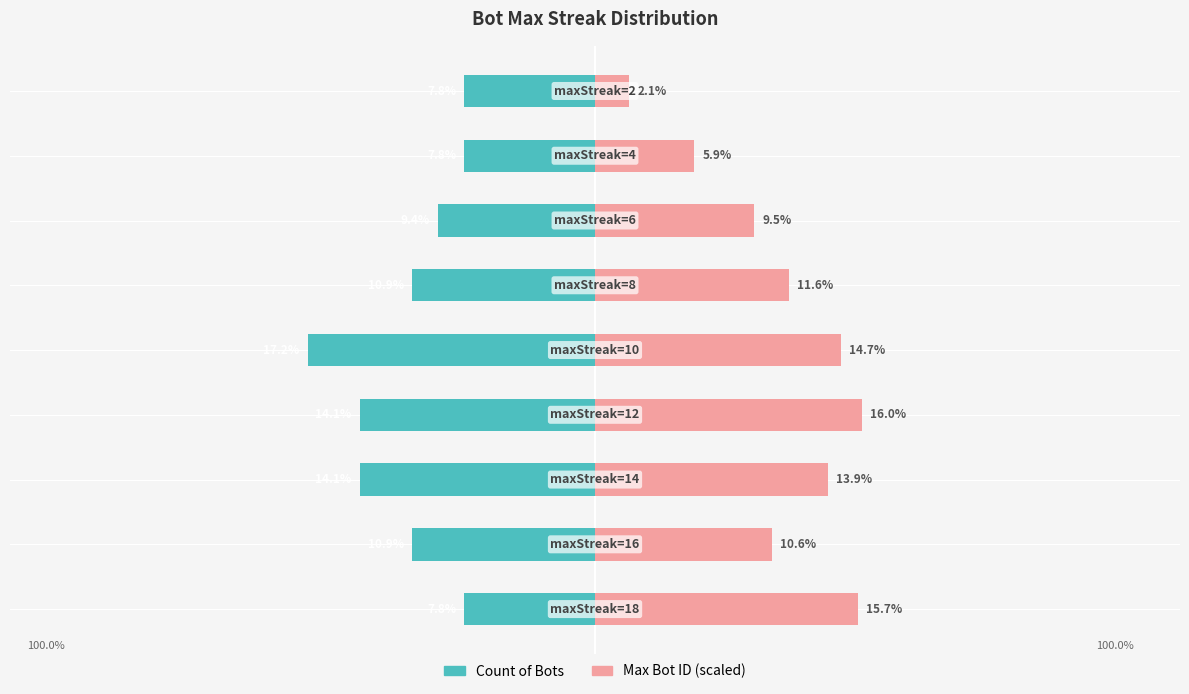

What is the value of the Count of Bots bar at the 5th from the left?

-17.2